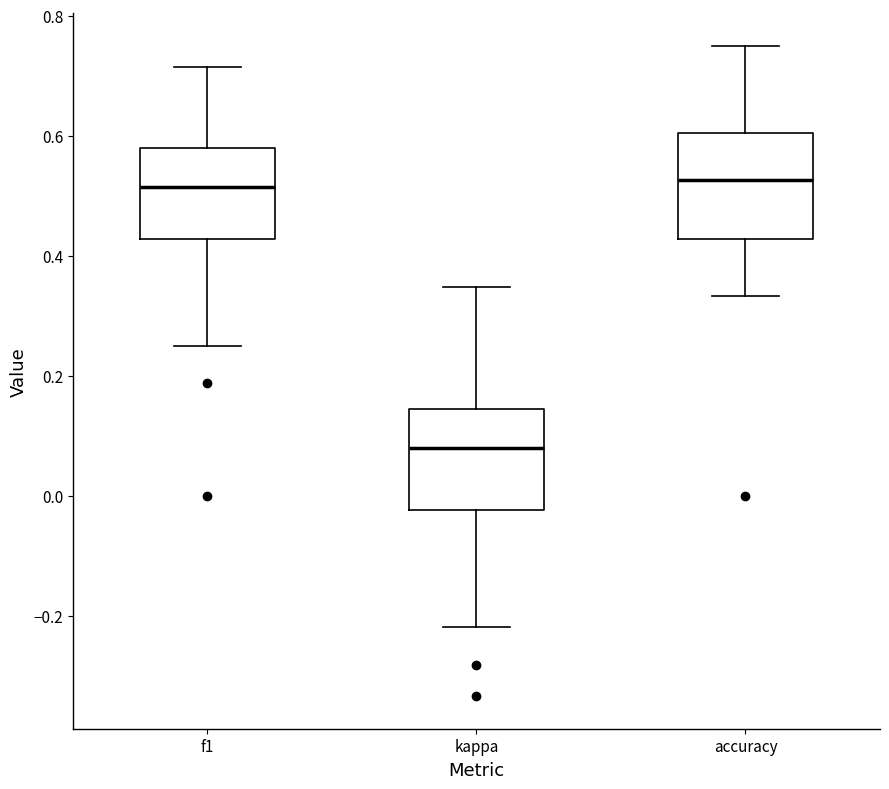

Reading left to right, read every box against the y-axis: the position of its median line, the range the box covers, and the ends of its whiskers. The values are not printed on the chart, so give them approximately, as read against the axis.

f1: median 0.52, box 0.42 to 0.58, whiskers 0.26 to 0.72
kappa: median 0.08, box -0.02 to 0.14, whiskers -0.22 to 0.34
accuracy: median 0.52, box 0.42 to 0.60, whiskers 0.34 to 0.76